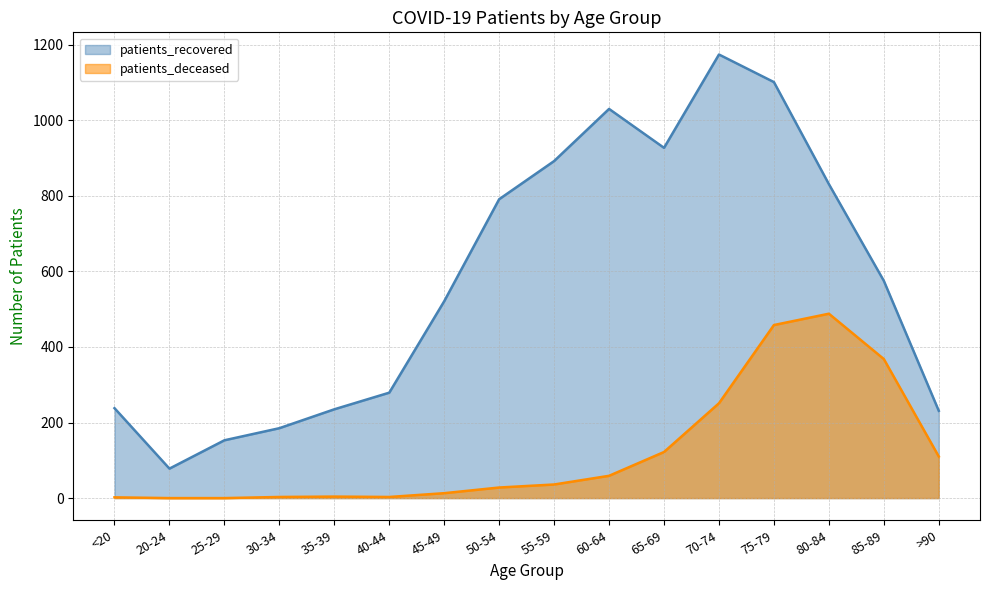

What is the approximate value of patients_recovered at 25-29?

153